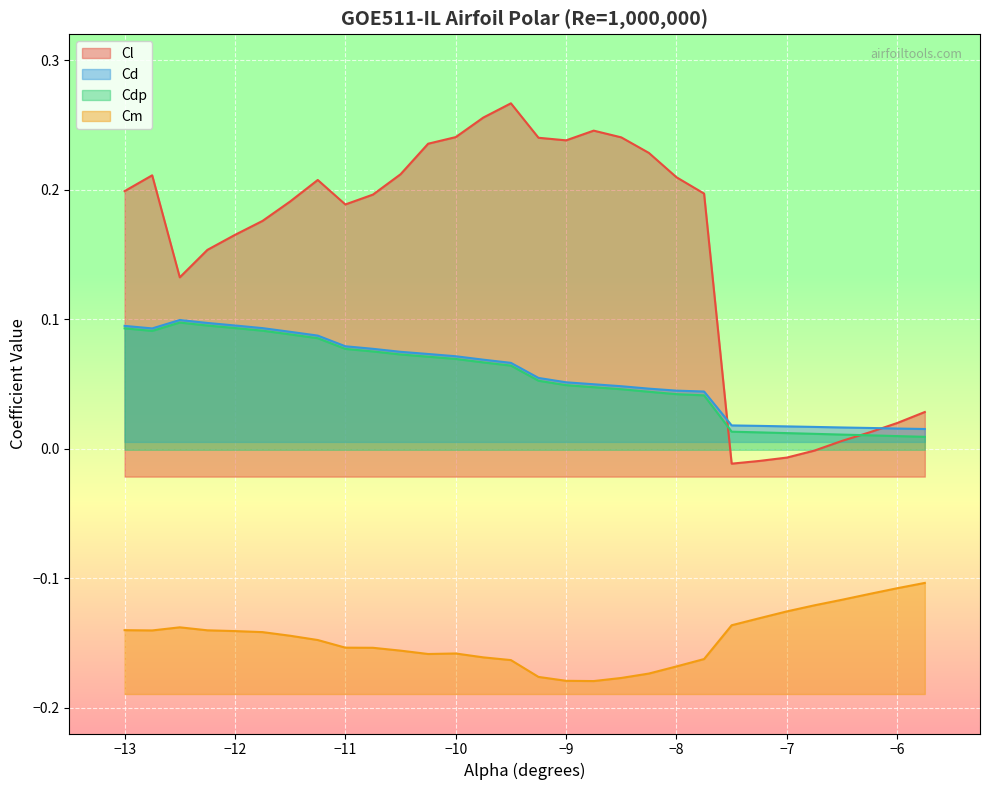

At how many categories does at least one series exceed 0?

30